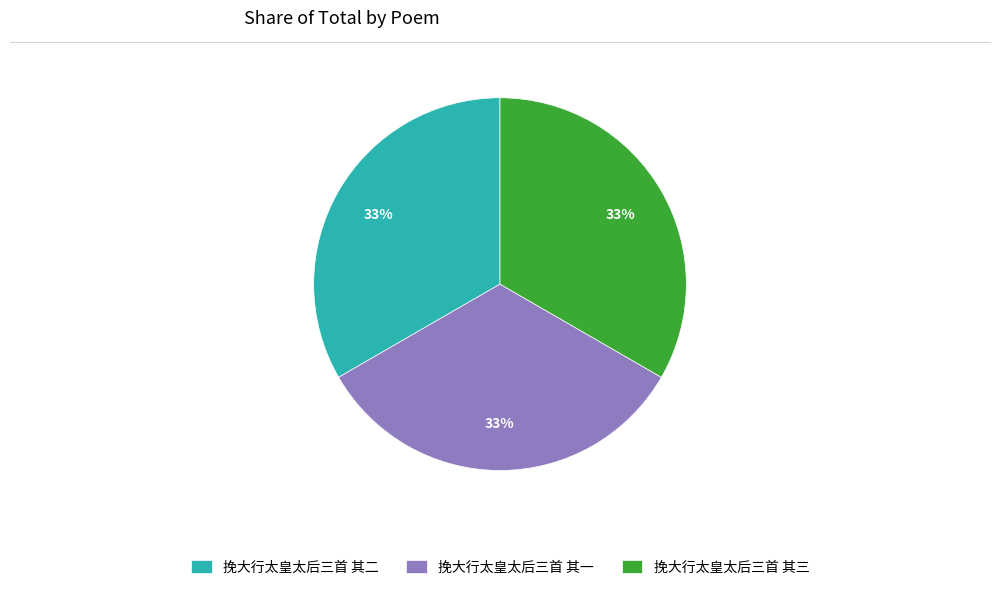

Is there any slice that represents more than half of the pie?

No